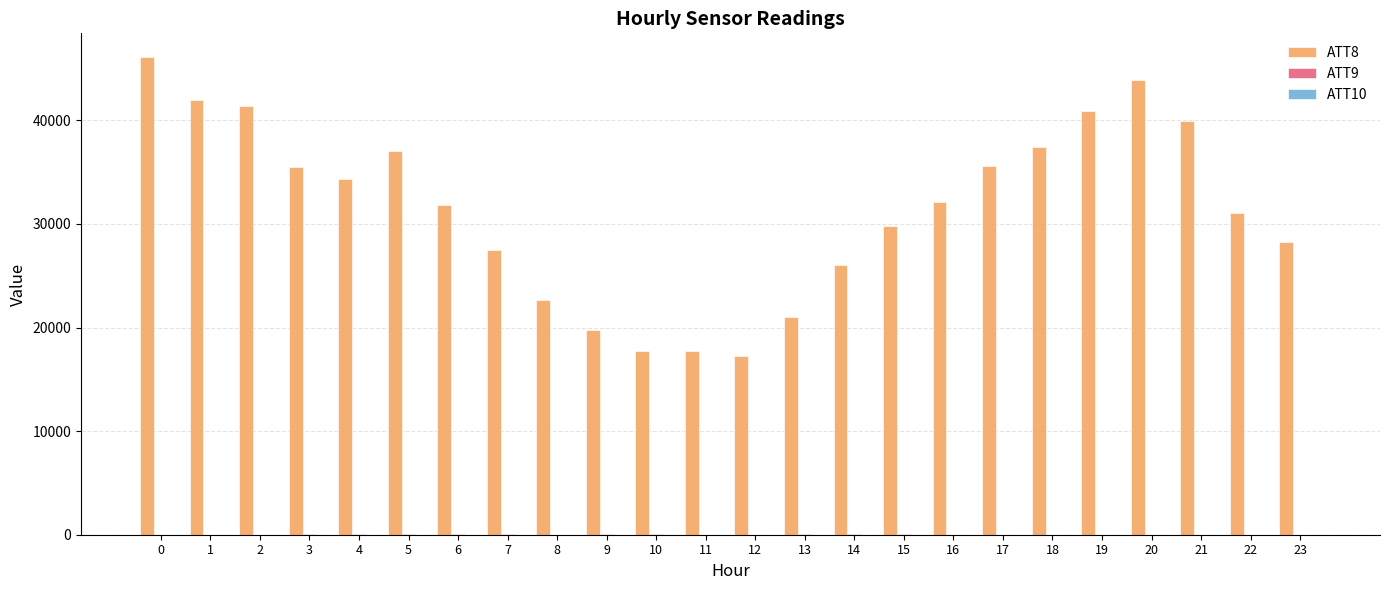

Which series has the largest total across all categories?

ATT8